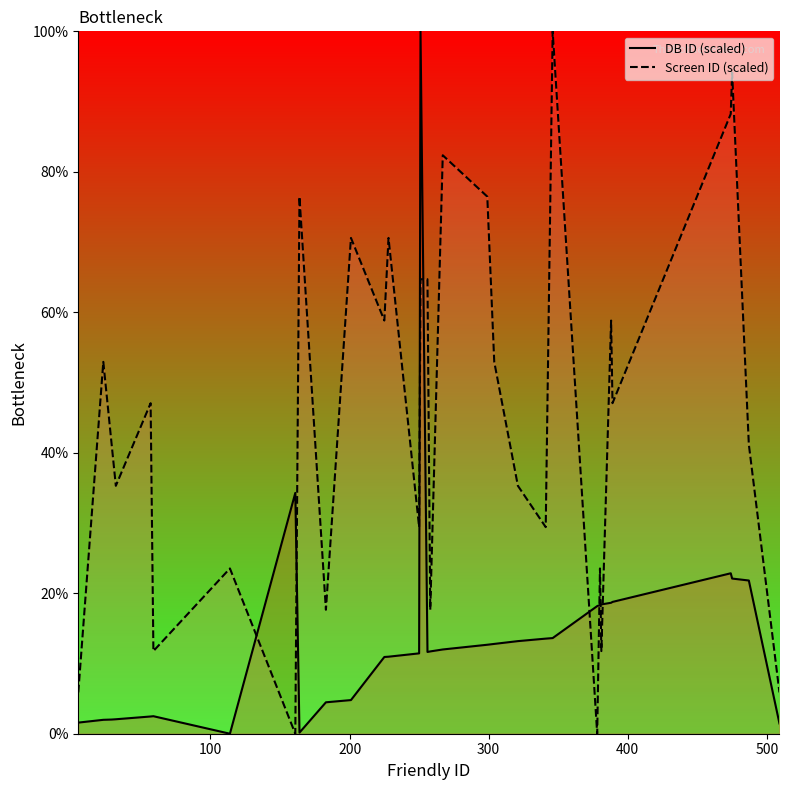

Which series has the largest total across all categories?

Screen ID (scaled)